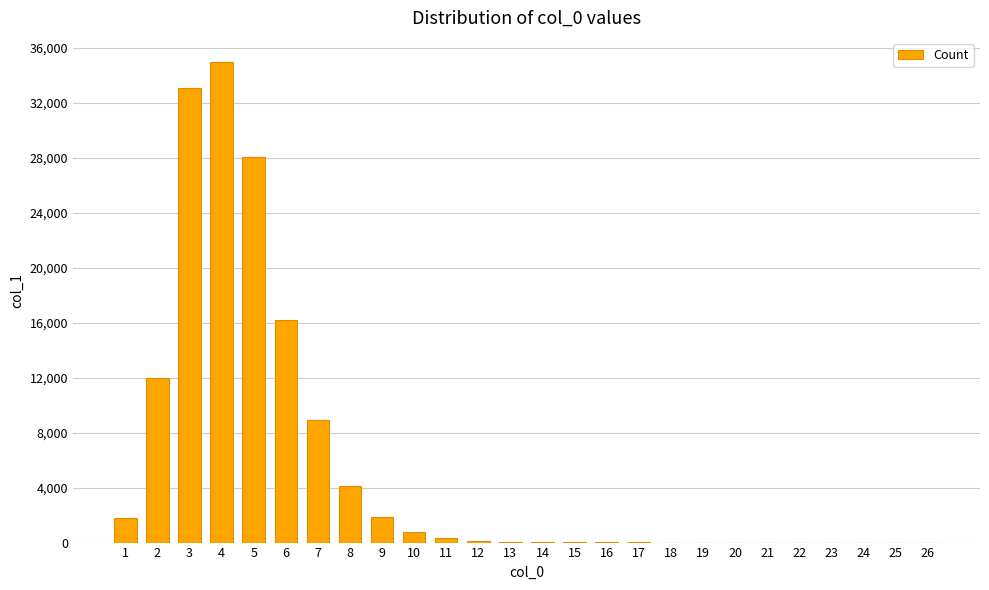

Approximately how many times larger is the value at 21 compared to 20?

3.0